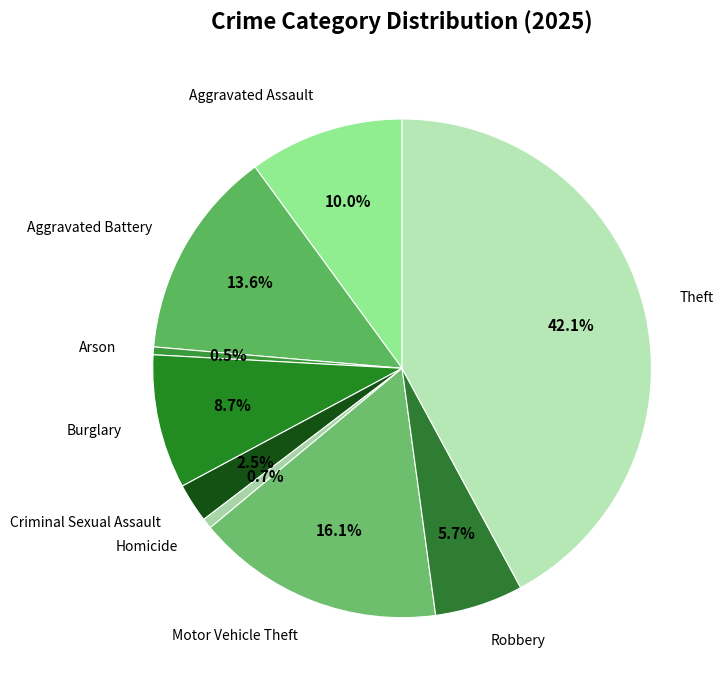

Does any single category account for the majority?

No